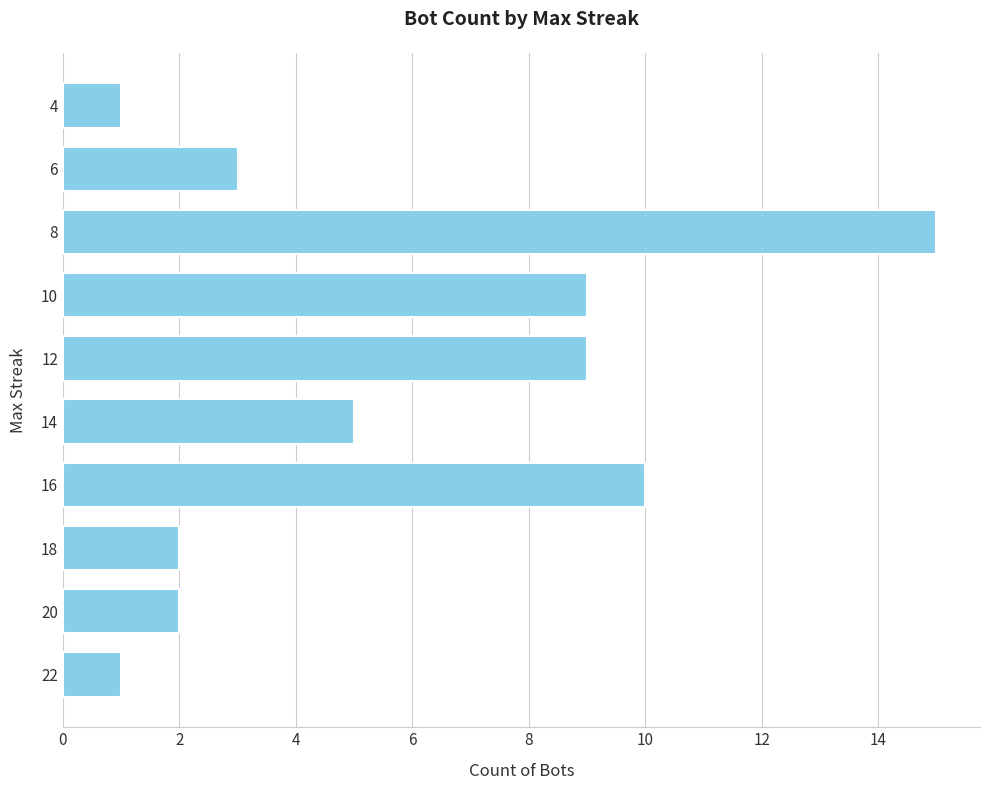

Read the value at 6.

3